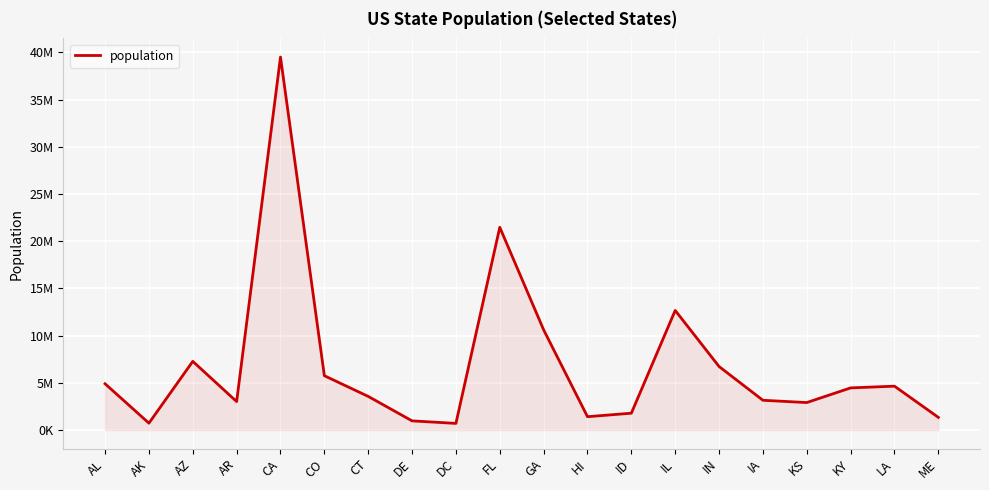

Does the chart display data point markers on the line(s)?

No